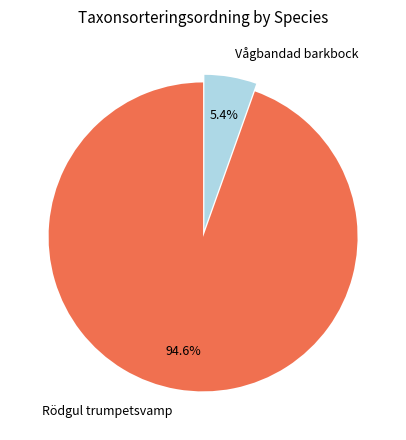

Which category accounts for the majority?

Rödgul trumpetsvamp